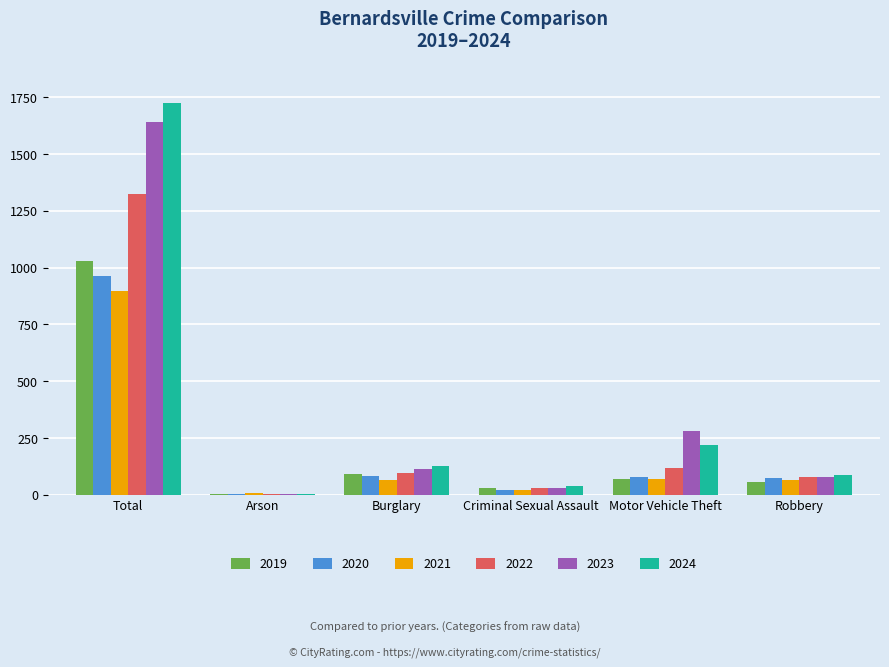

Which category has the highest value in the 2021 series?

Total